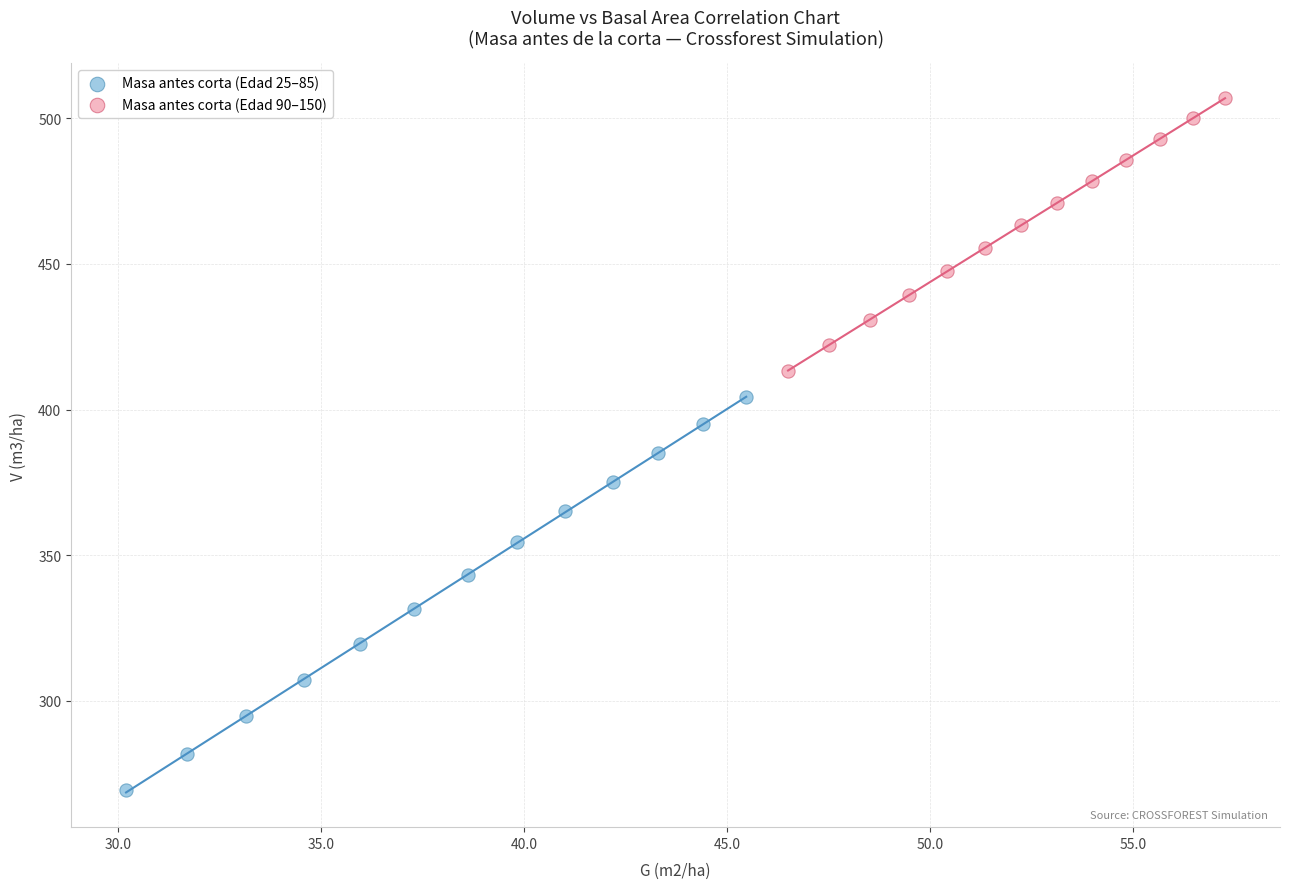

Which series contains the highest Y value?

Masa antes corta (Edad 90–150)